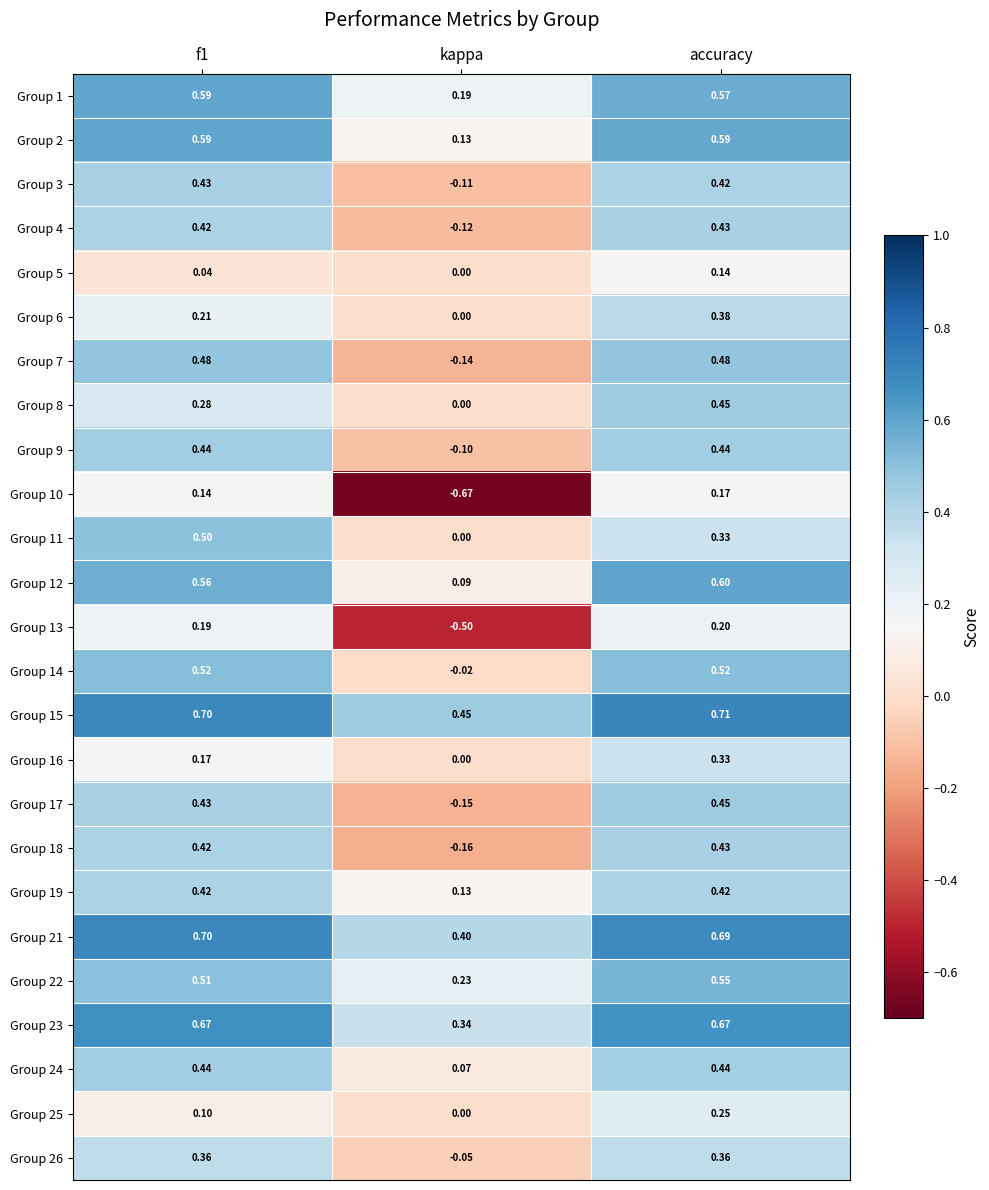

Which category has the highest value in the Group 25 series?

accuracy